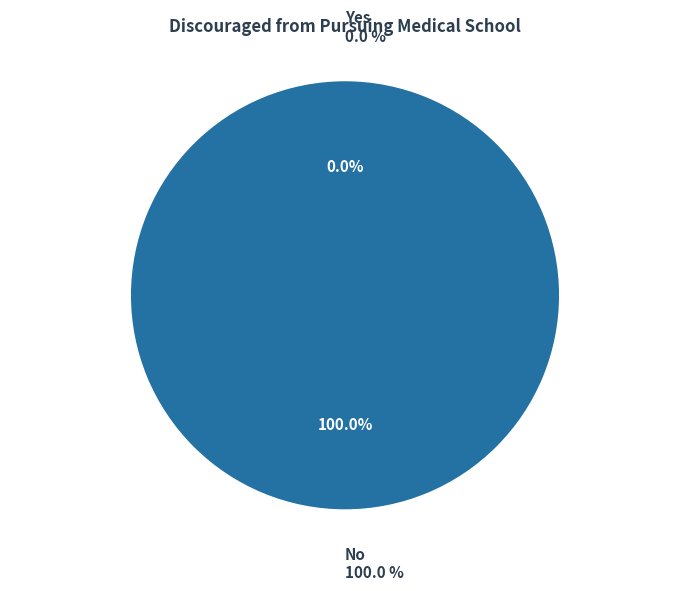

Do Yes and No together represent more than half of the pie?

Yes